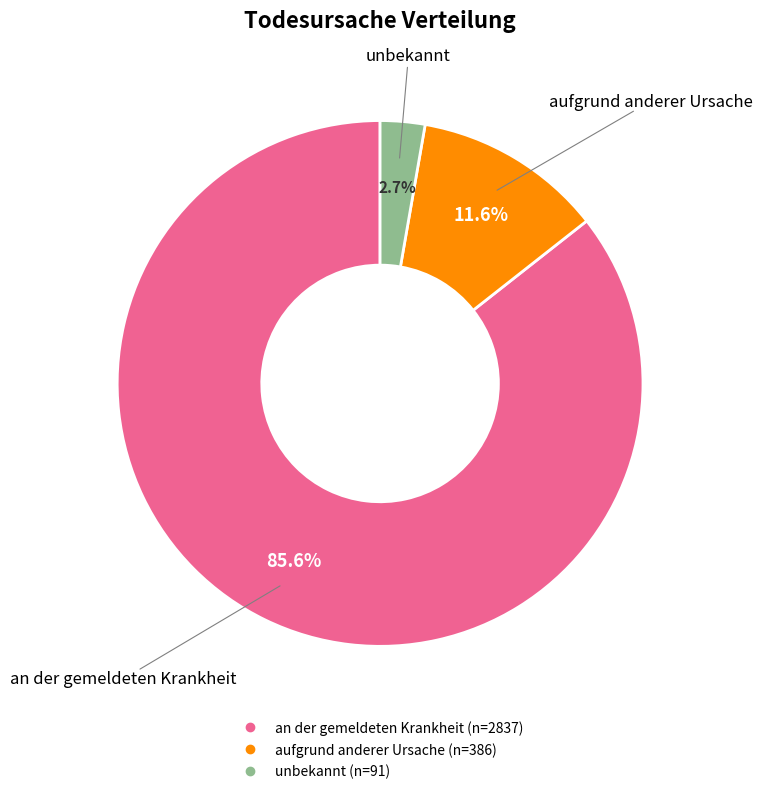

How much of the chart is everything except aufgrund anderer Ursache?

88.4%